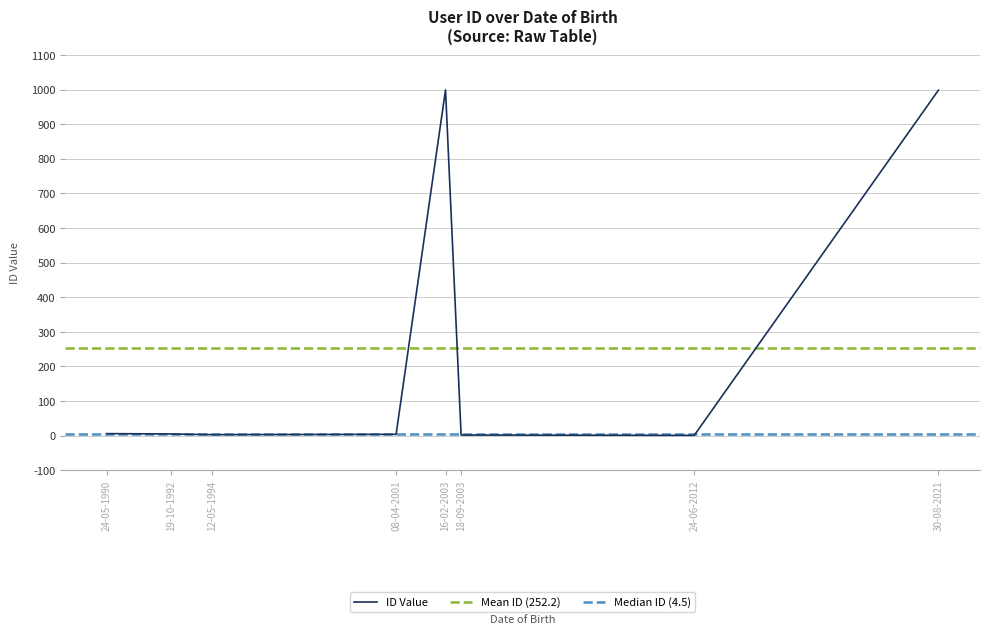

Rank the categories by value from highest to lowest.

16-02-2003, 30-08-2021, 24-05-1990, 19-10-1992, 08-04-2001, 12-05-1994, 18-09-2003, 24-06-2012